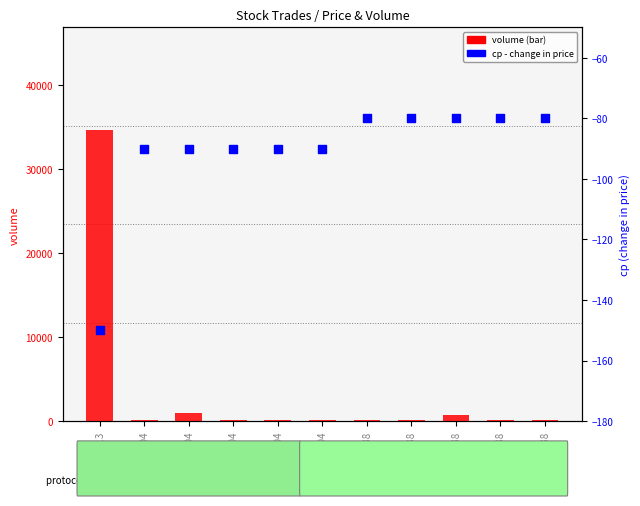

At which category is the sum across all series the highest?

14:45:13